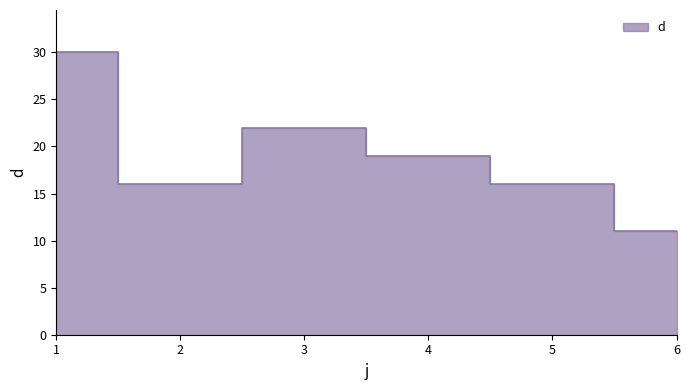

What is the ratio of the value at 1 to the value at 2?

1.9